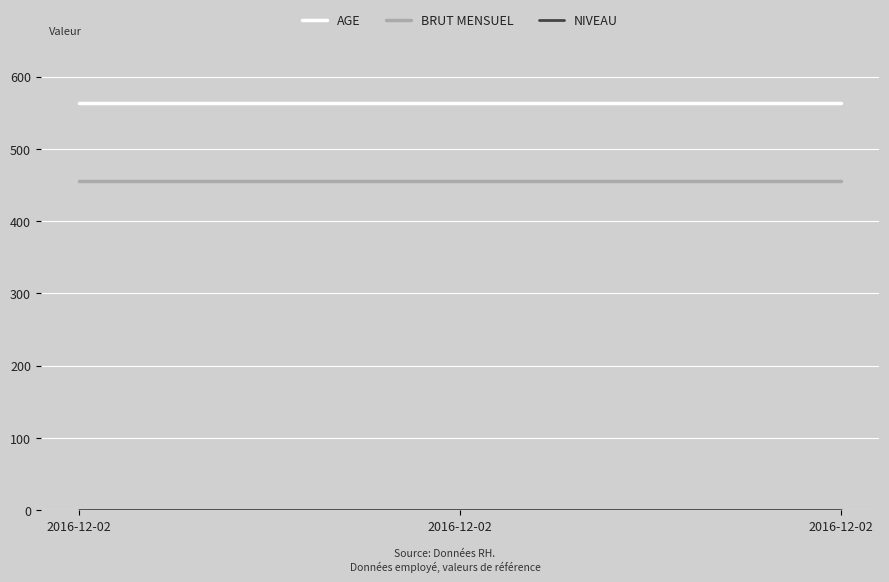

Rank the series by their maximum value, from highest to lowest.

AGE, BRUT MENSUEL, NIVEAU